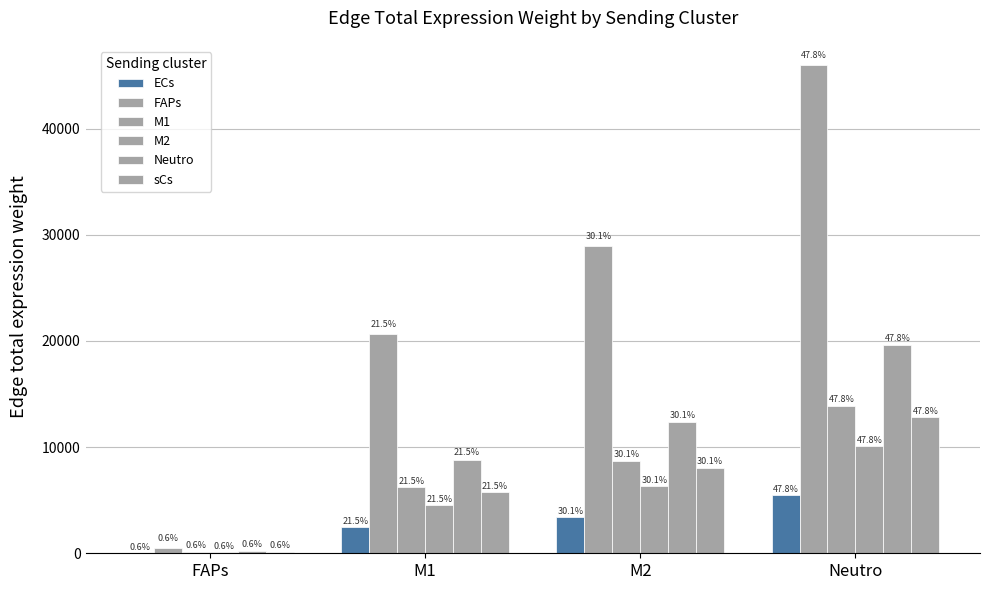

Are the bars horizontal?

No